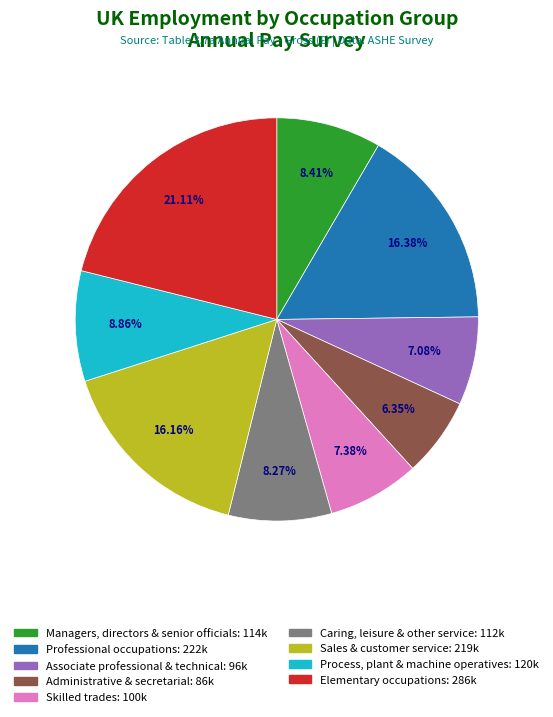

True or false: Administrative & secretarial accounts for 1% of the total.

False